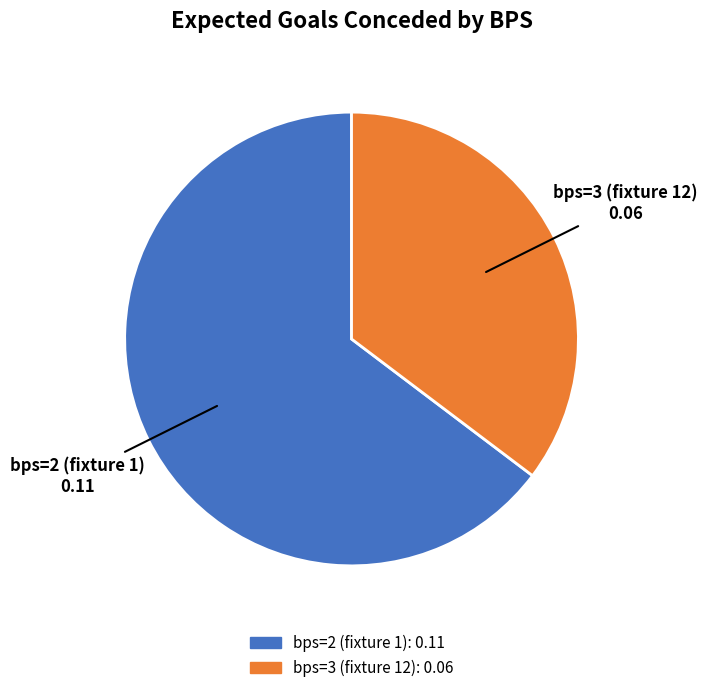

Does bps=2 (fixture 1) represent more than half of the total?

Yes